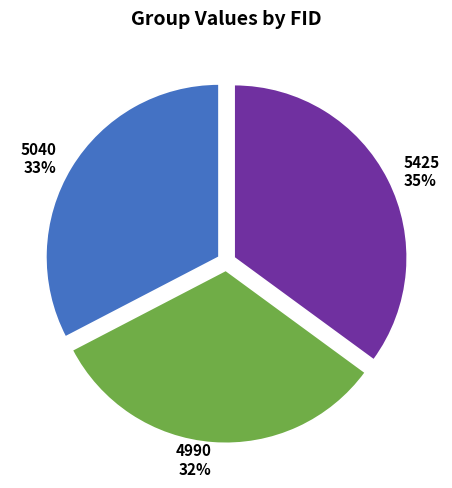

Is the sum of 4990 and 5040 greater than half?

Yes